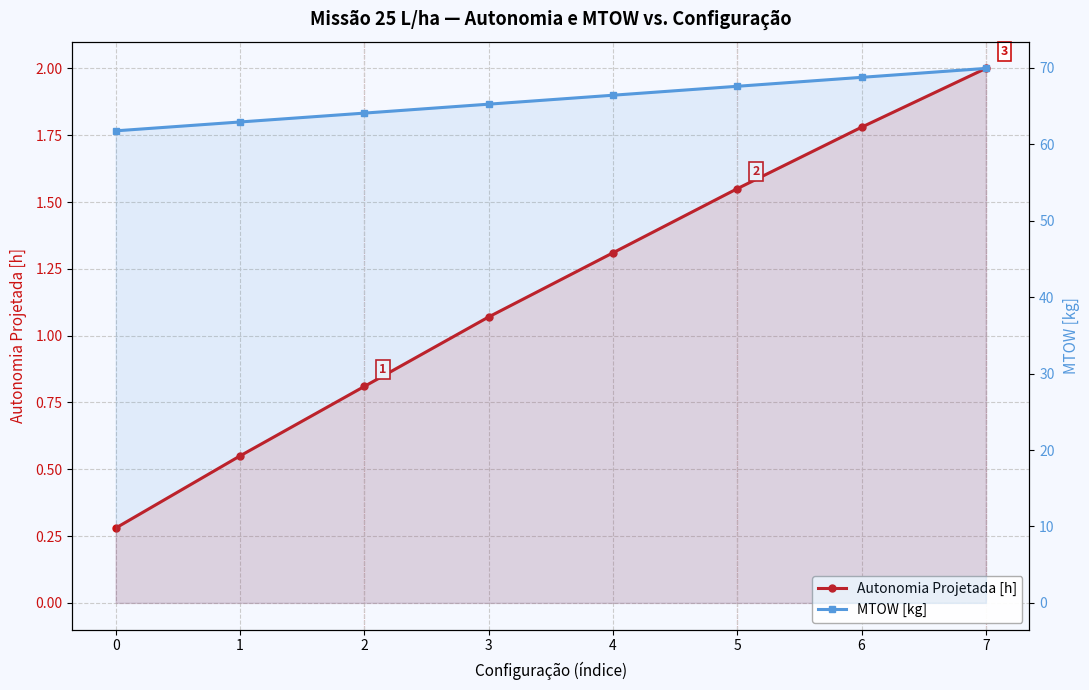

What is the difference between the Autonomia Projetada [h] values at 5 and 6?

0.2